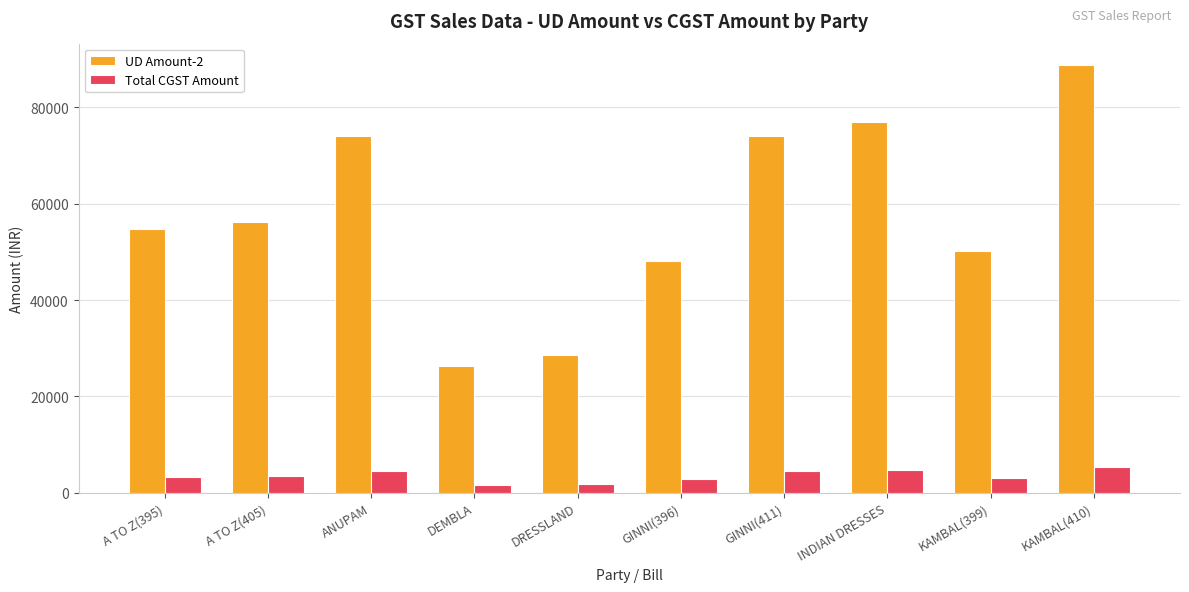

The value of Total CGST Amount at ANUPAM is 4448.2. True or false?

True